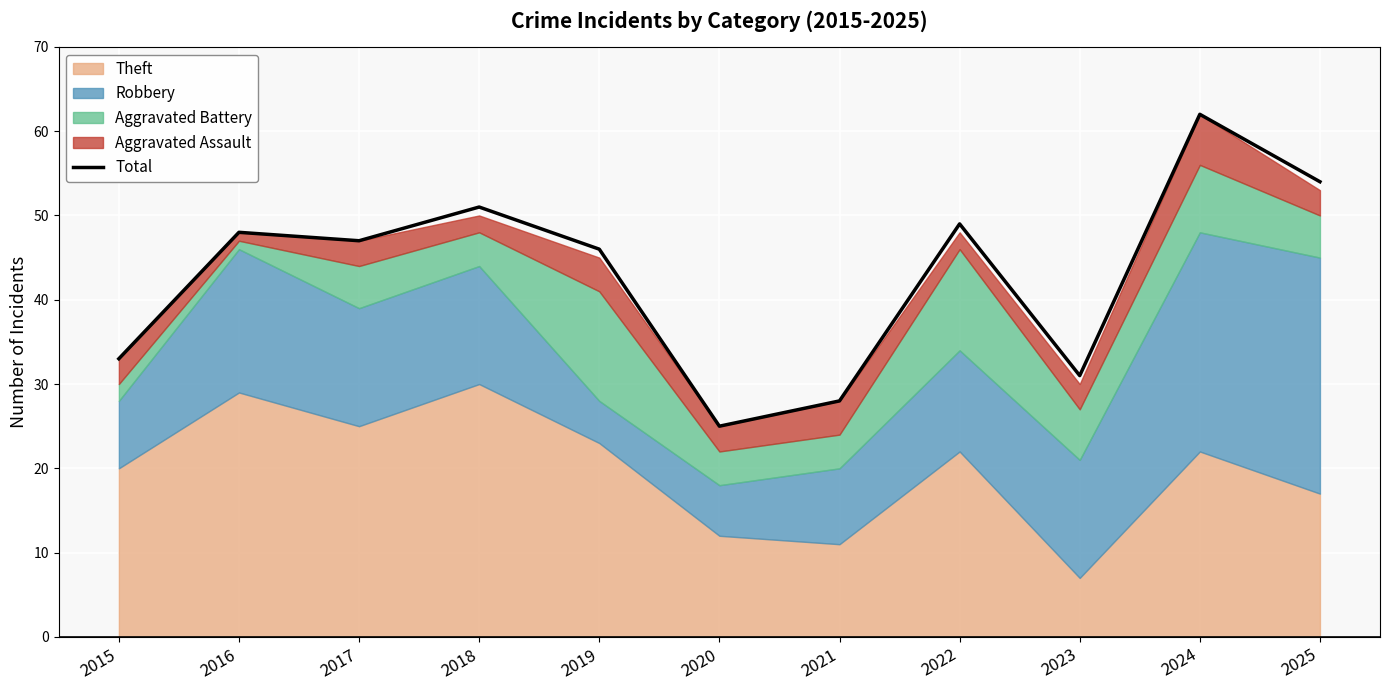

The value at 2022 is 87. True or false?

False